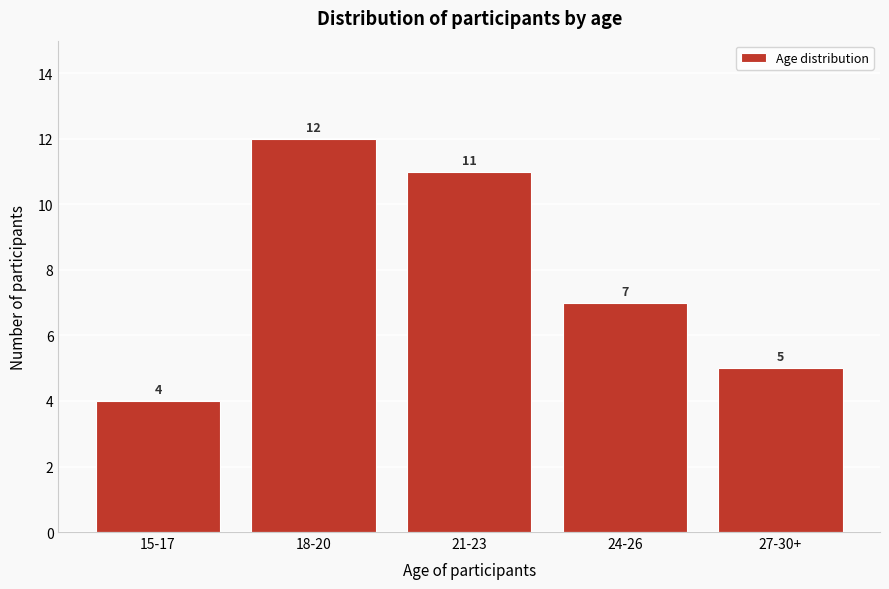

Reading right to left, what are all the values shown in this chart?

5	7	11	12	4